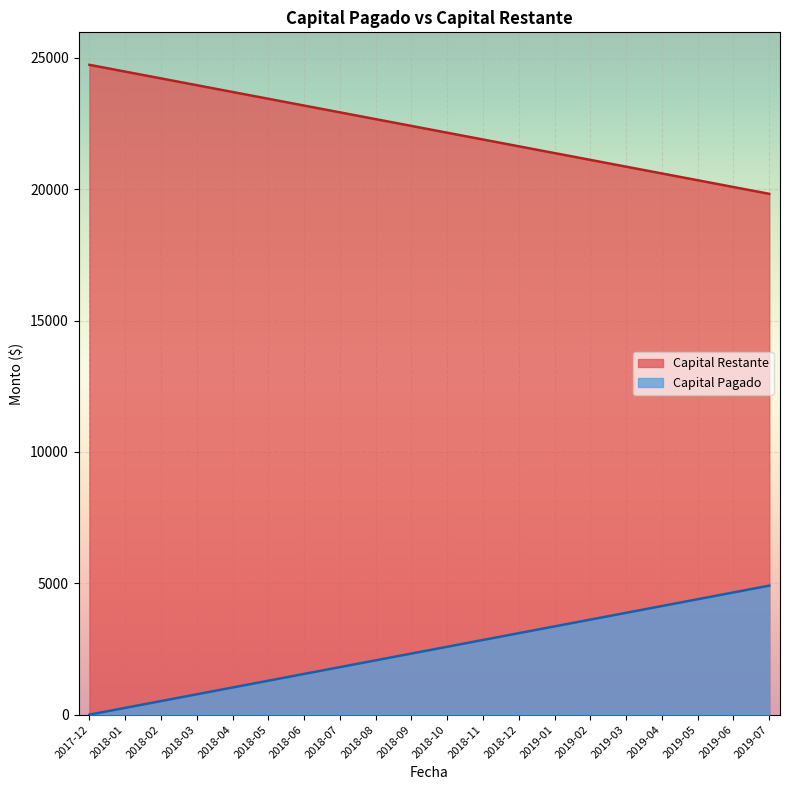

Which series has the largest total across all categories?

Capital Restante